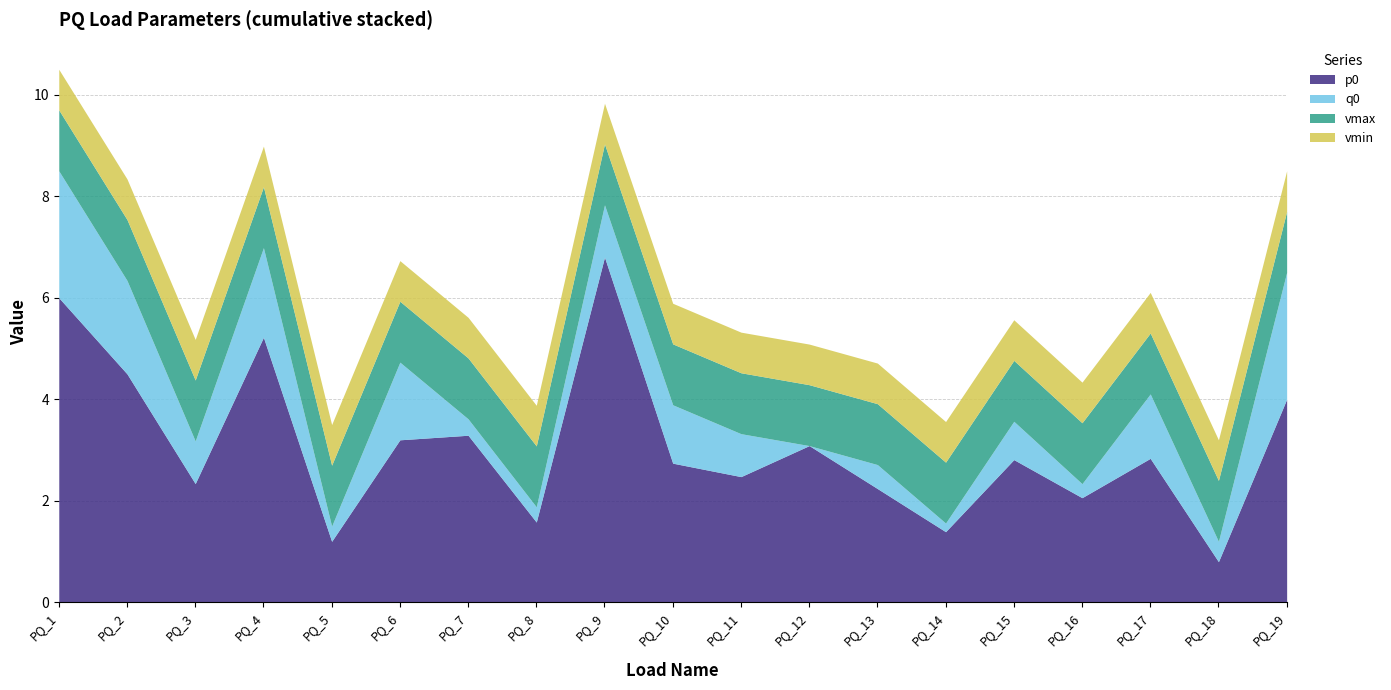

Is it true that p0 equals 2.8 at PQ_8?

False